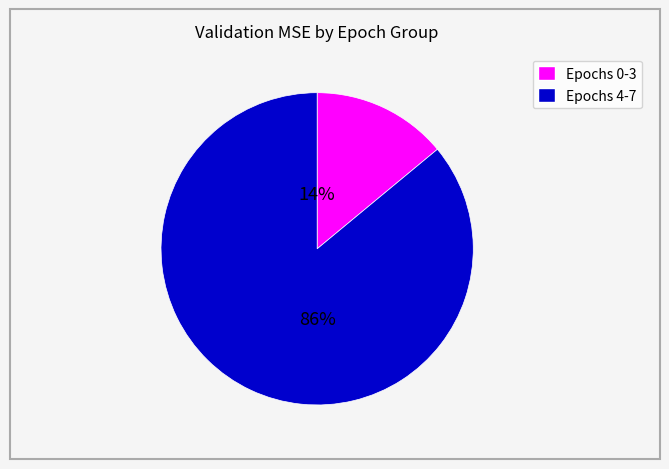

Does any single category account for the majority?

Yes